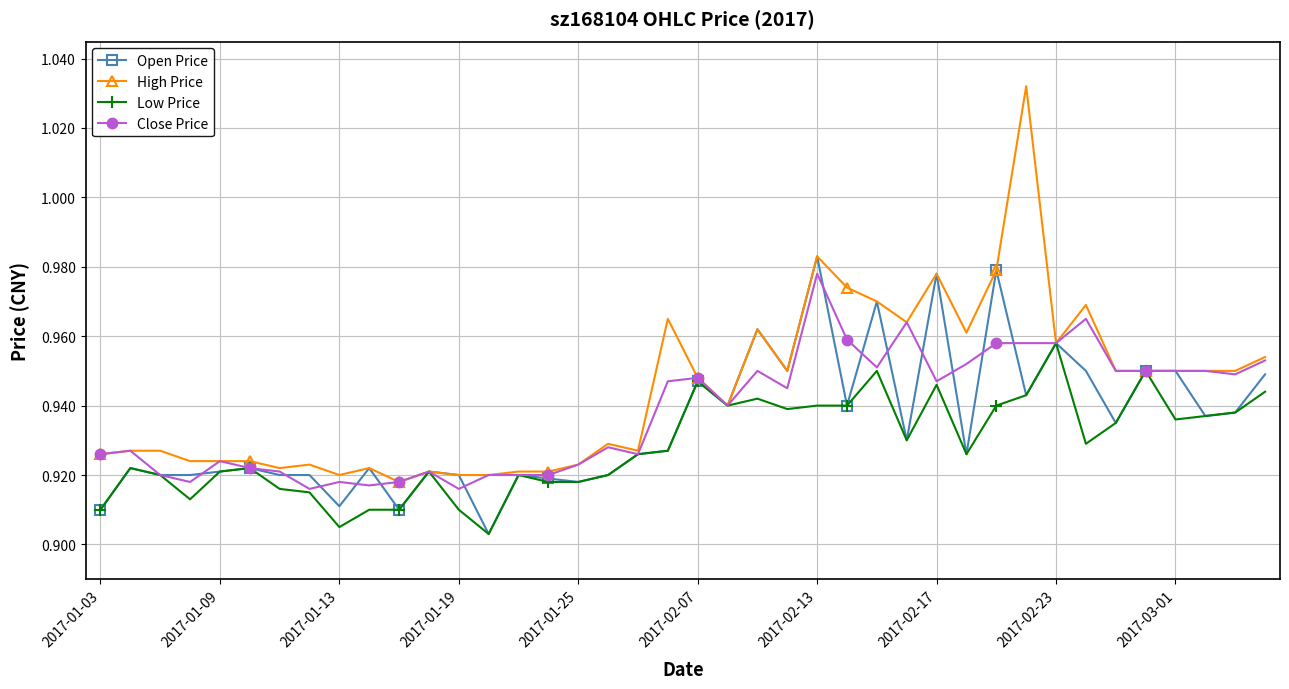

Which series has the largest range (max minus min)?

High Price